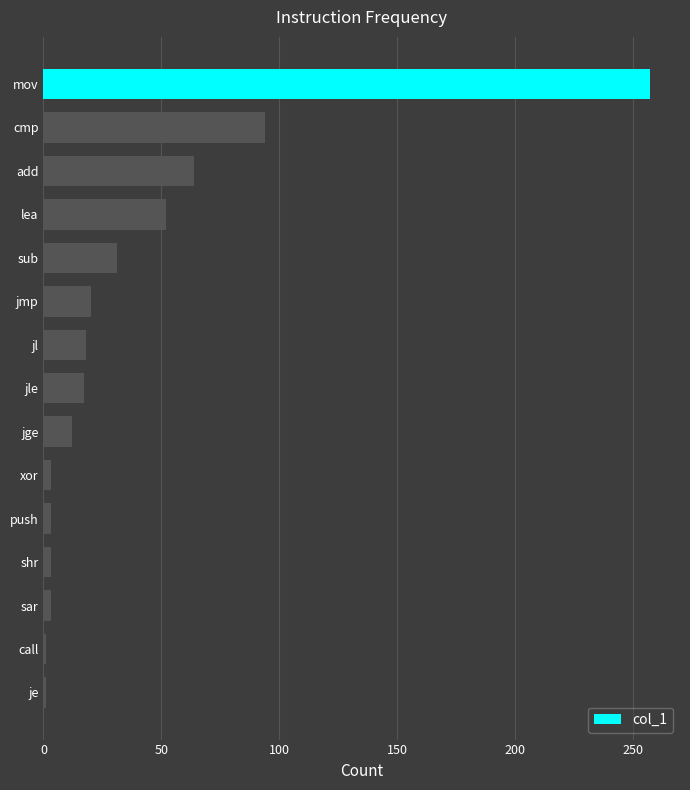

What is the difference between the second highest and minimum values?

93